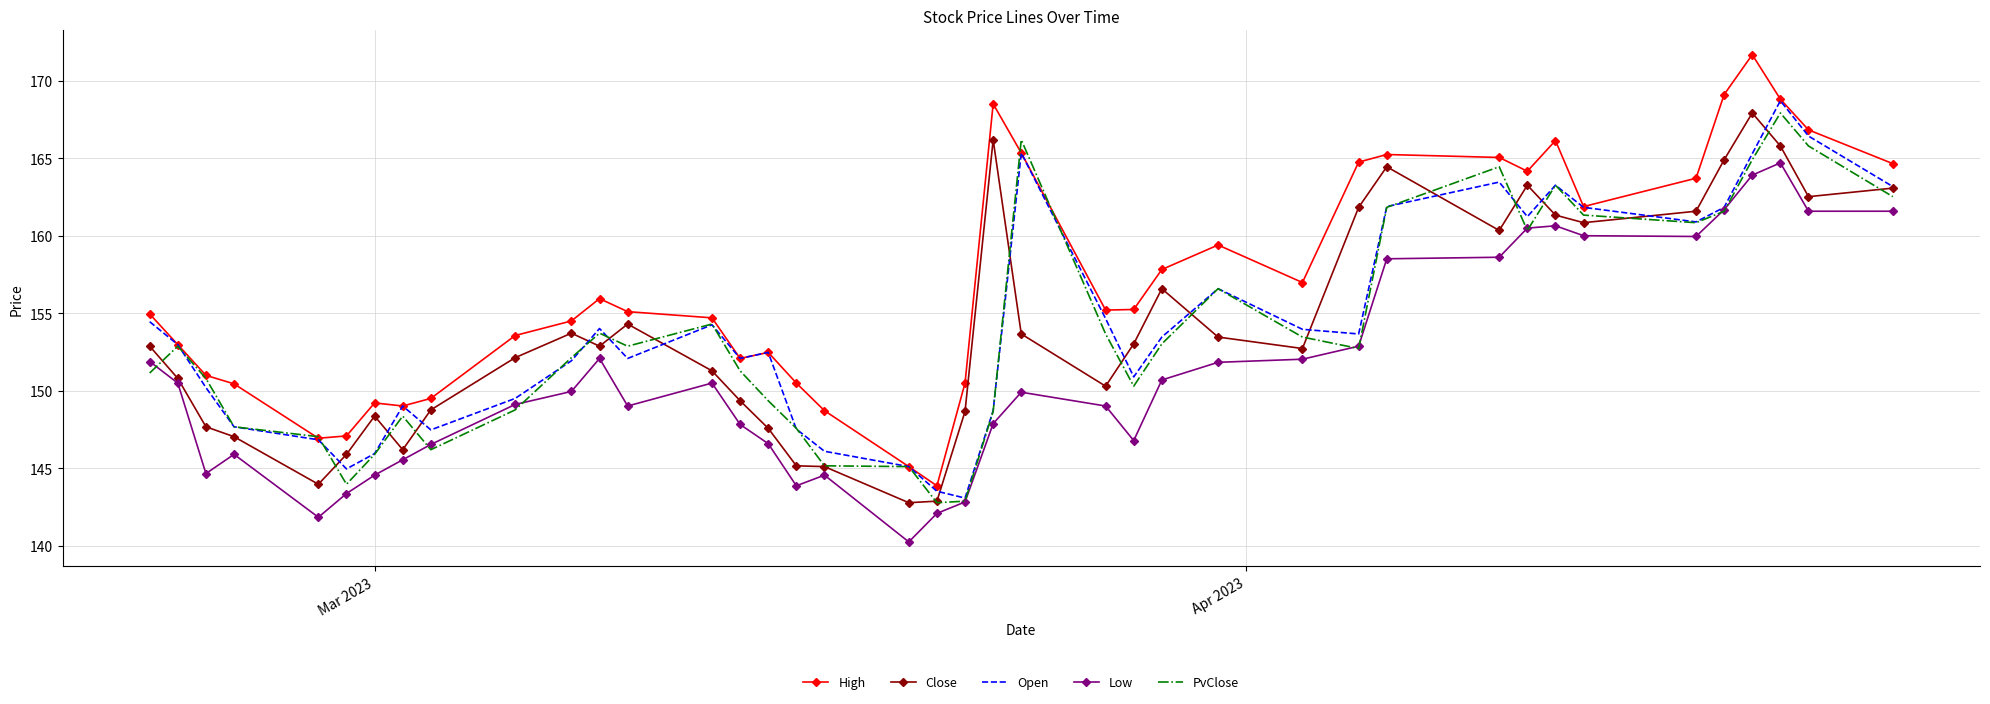

After their last crossing, which series has the higher values: PvClose or High?

High